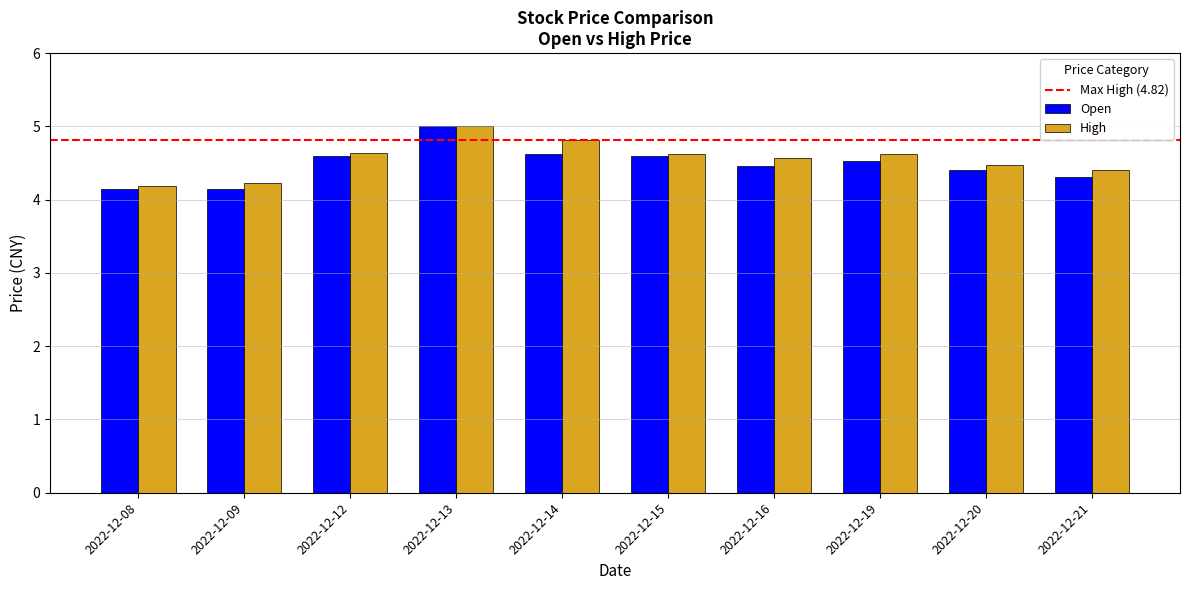

What is the total value across all series at 2022-12-20?

8.9